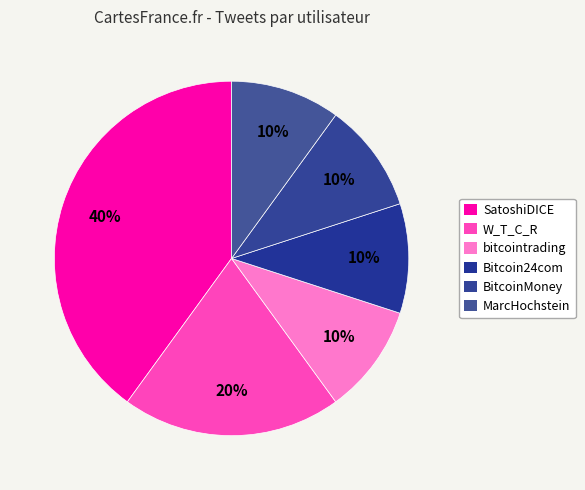

How many slices are in this pie chart?

6